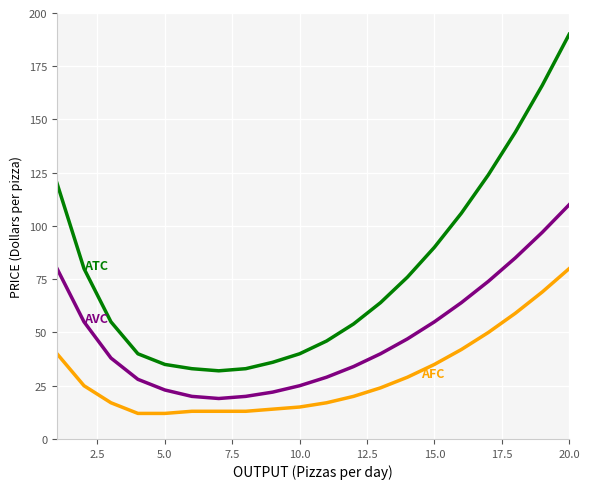

Reading right to left, what are all the values shown in this chart?

ATC: 190	166	144	124	106	90	76	64	54	46	40	36	33	32	33	35	40	55	80	120
AVC: 110	97	85	74	64	55	47	40	34	29	25	22	20	19	20	23	28	38	55	80
AFC: 80	69	59	50	42	35	29	24	20	17	15	14	13	13	13	12	12	17	25	40